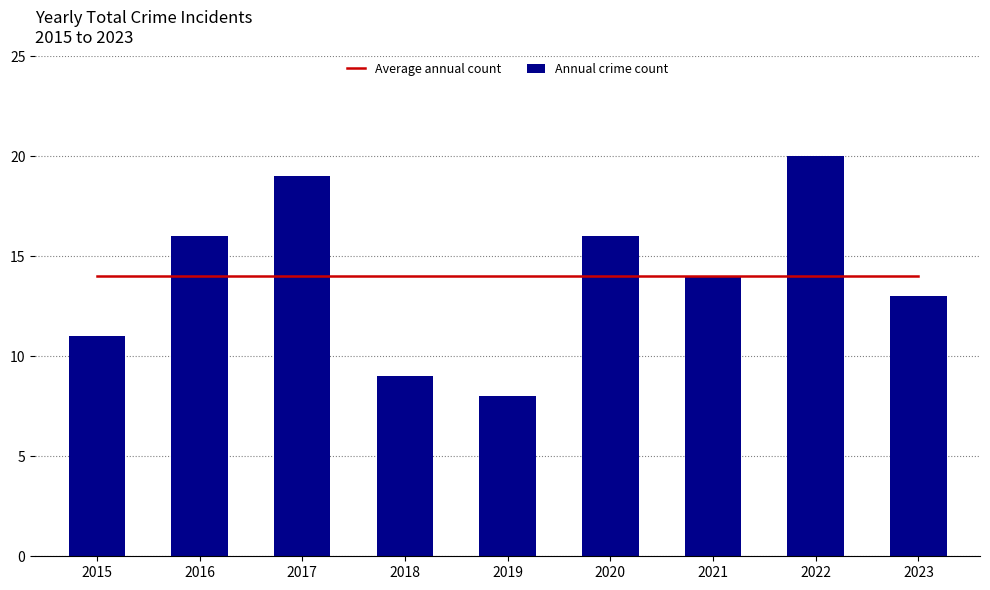

Reading right to left, list all the values displayed in this chart.

Average annual count: 14	14	14	14	14	14	14	14	14
Annual crime count: 13	20	14	16	8	9	19	16	11